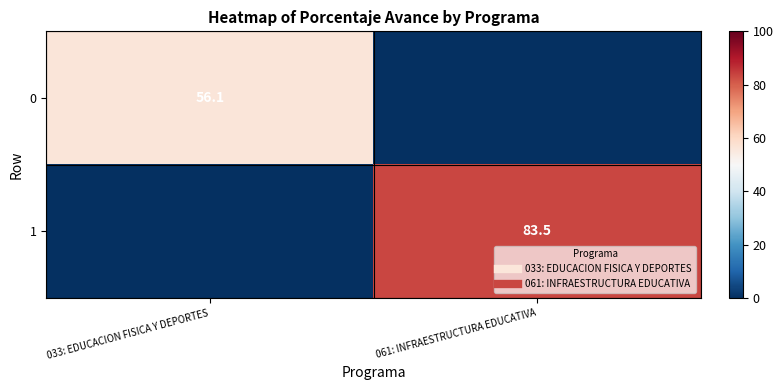

The value of 0 at 061: INFRAESTRUCTURA EDUCATIVA is 34.4. True or false?

False